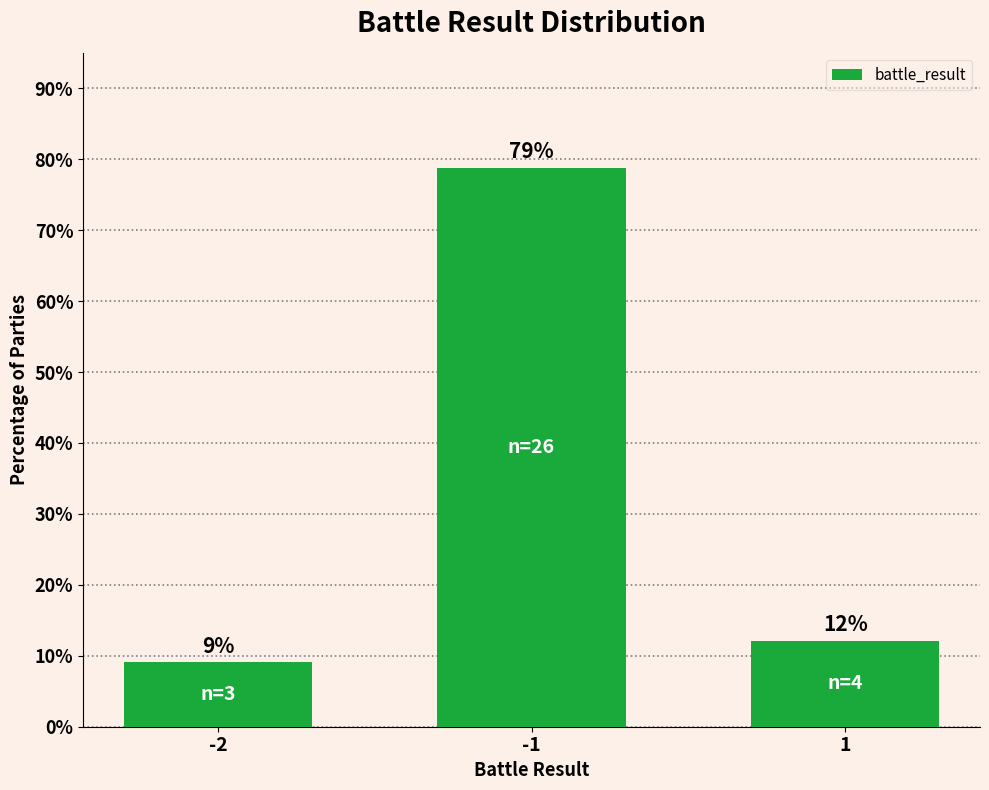

What is the ratio of the value at -1 to the value at 1?

6.5